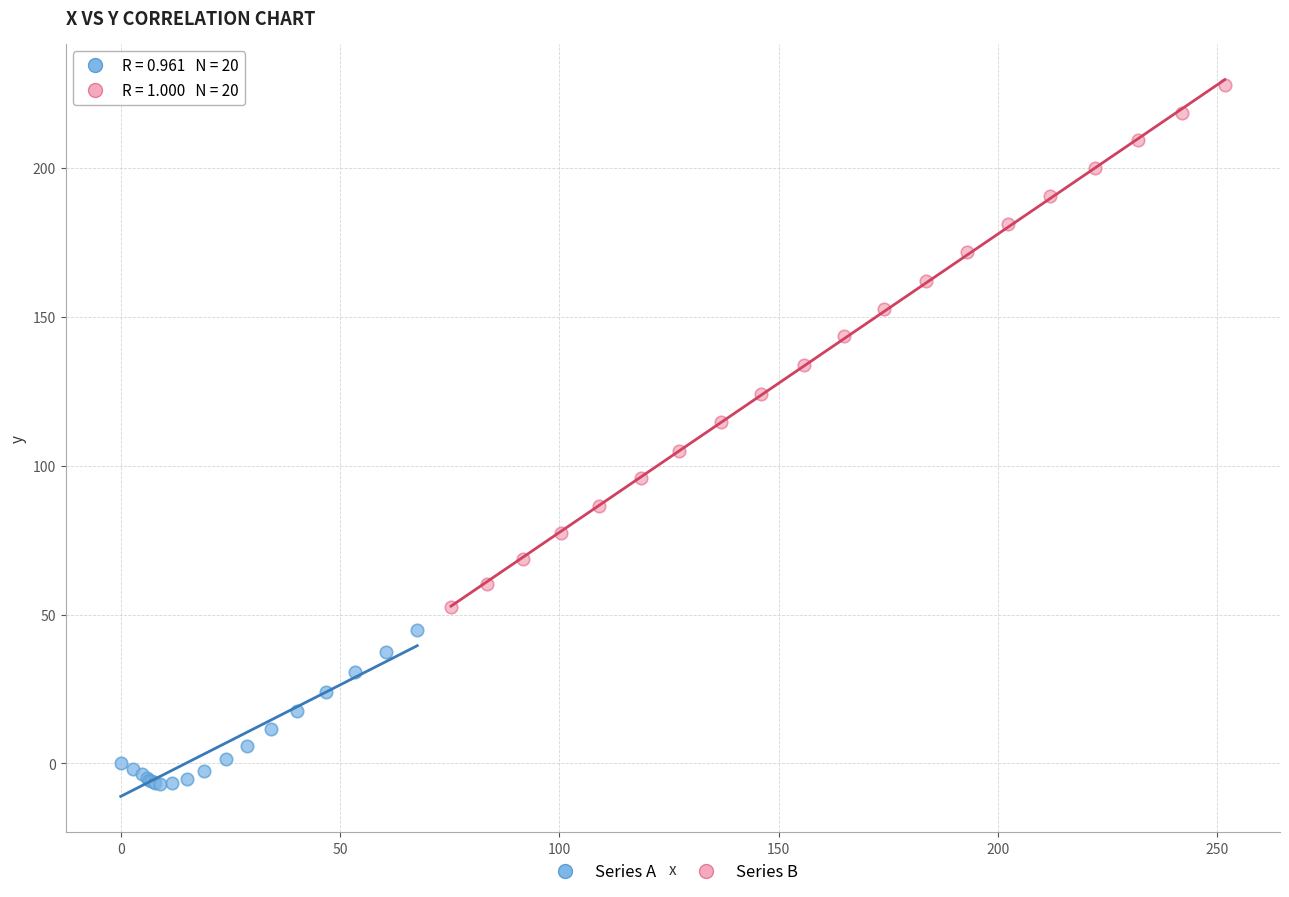

What are all the series names shown in the legend?

Series A, Series B